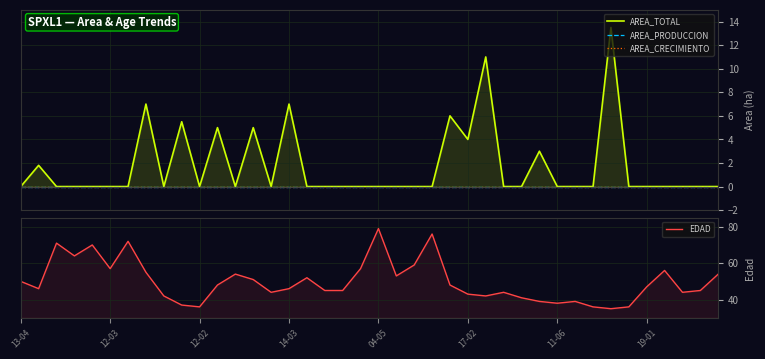

True or false: AREA_PRODUCCION and EDAD intersect in this chart.

False